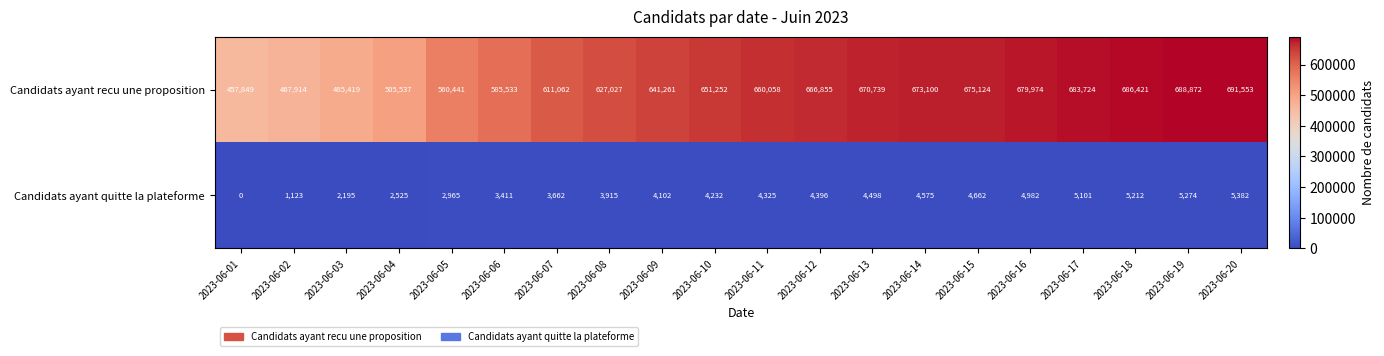

Which series has the largest range (max minus min)?

Candidats ayant recu une proposition